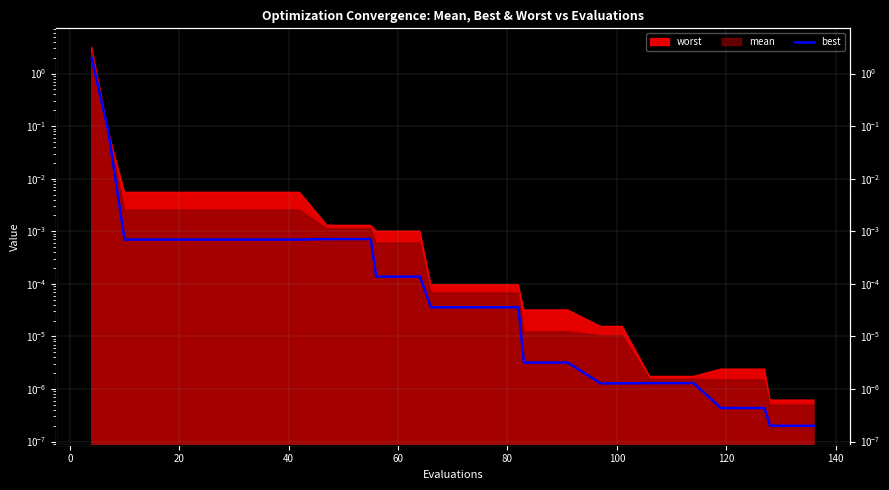

Count the number of categories in the chart.

24